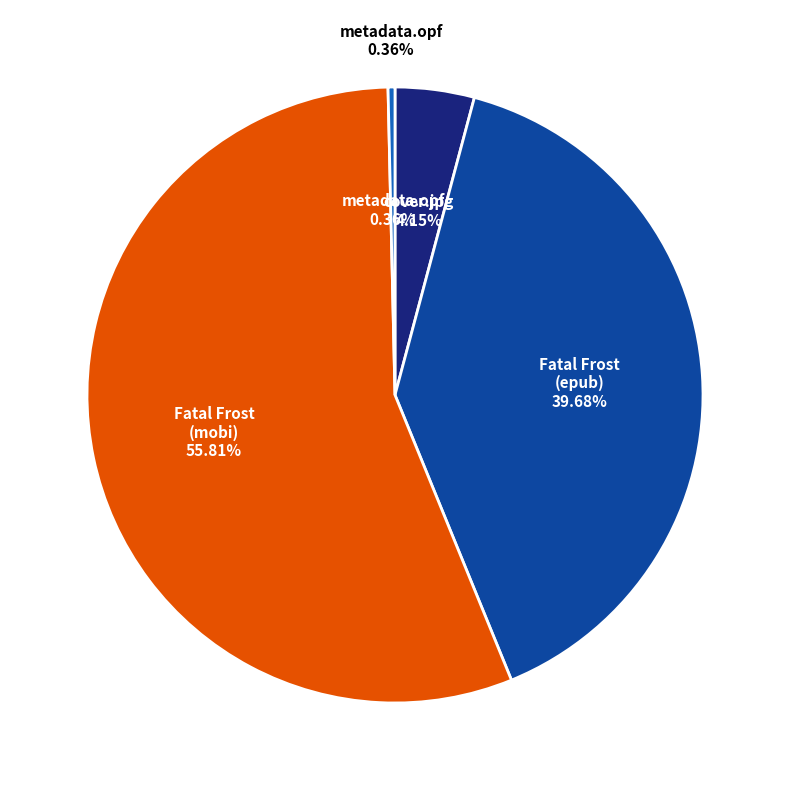

Is there any slice that represents more than half of the pie?

Yes